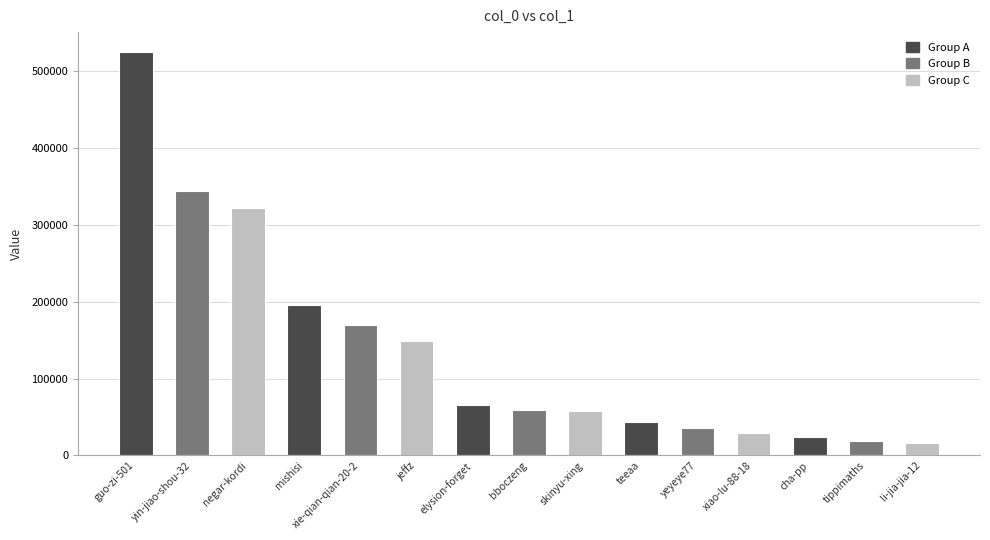

What is the greatest value displayed?

523967